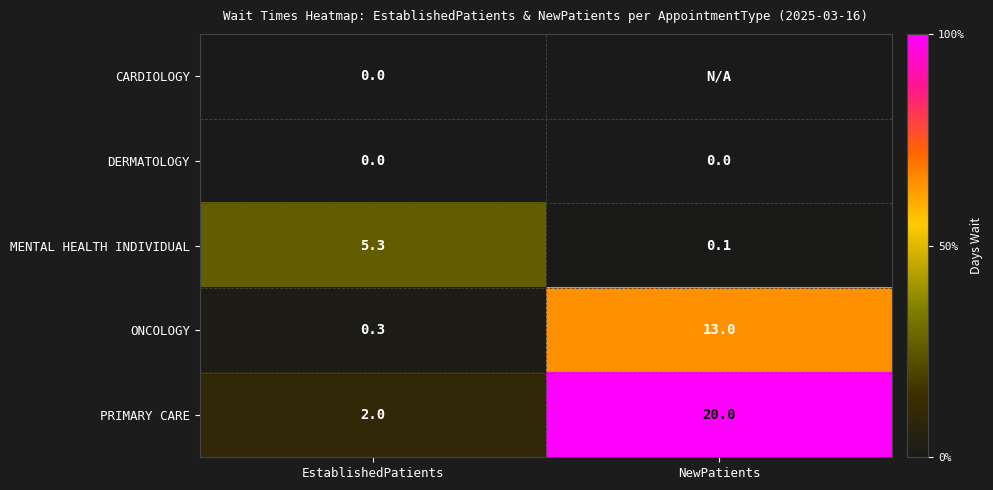

Which has a higher value, EstablishedPatients or NewPatients?

EstablishedPatients